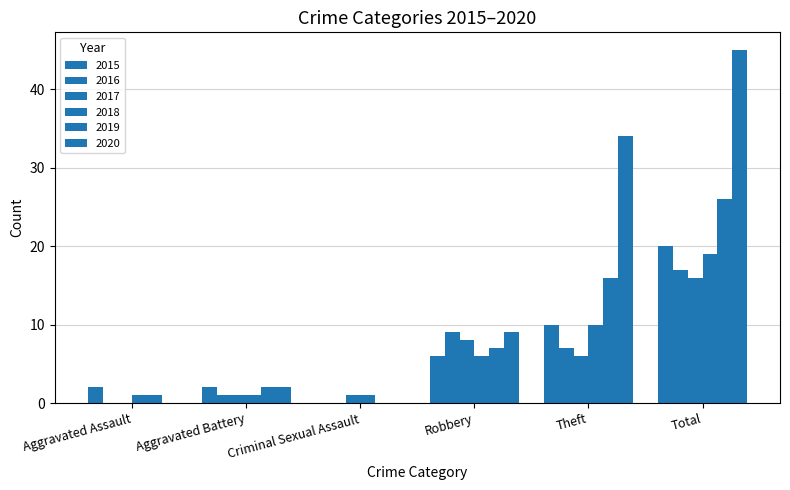

Are the bars horizontal?

No